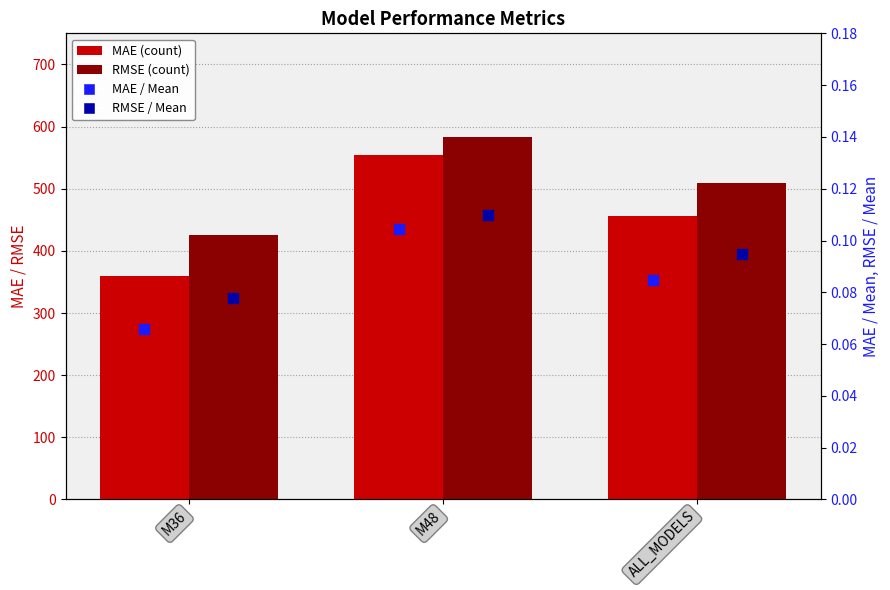

Which series contains the lowest Y value?

MAE / Mean